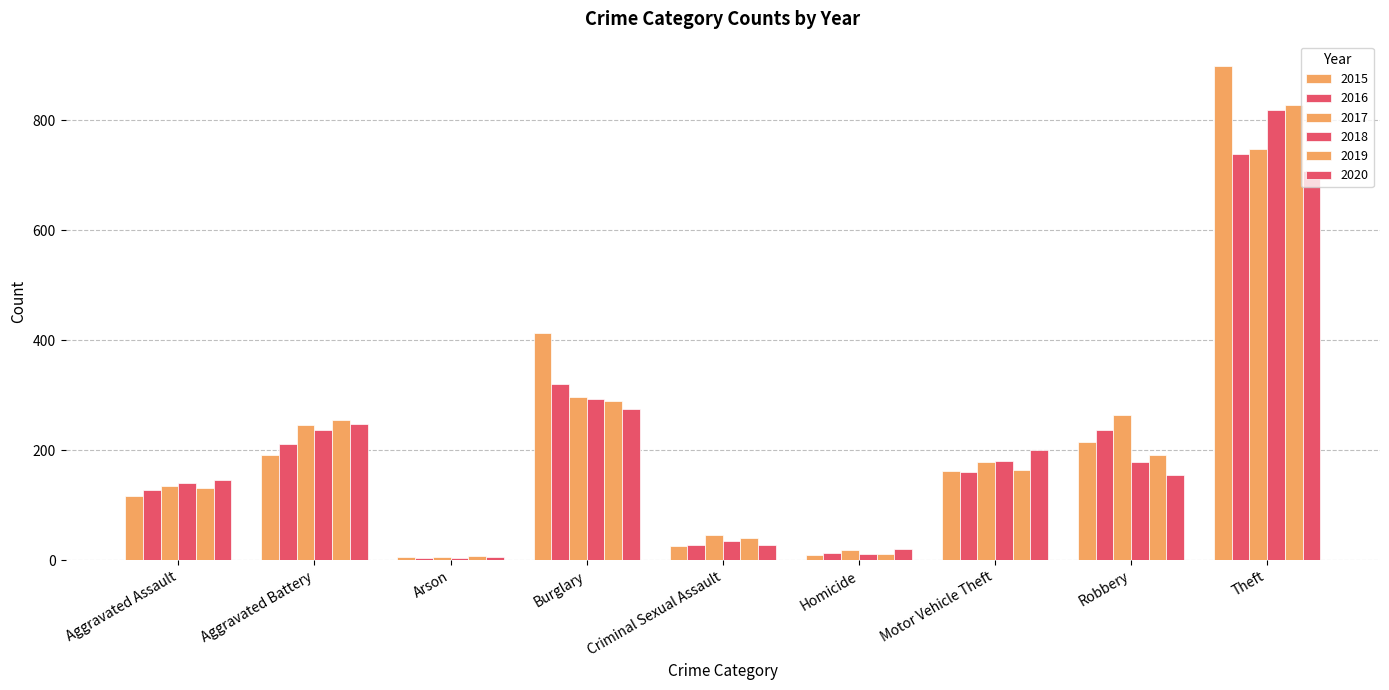

How many data points does each series have?

9